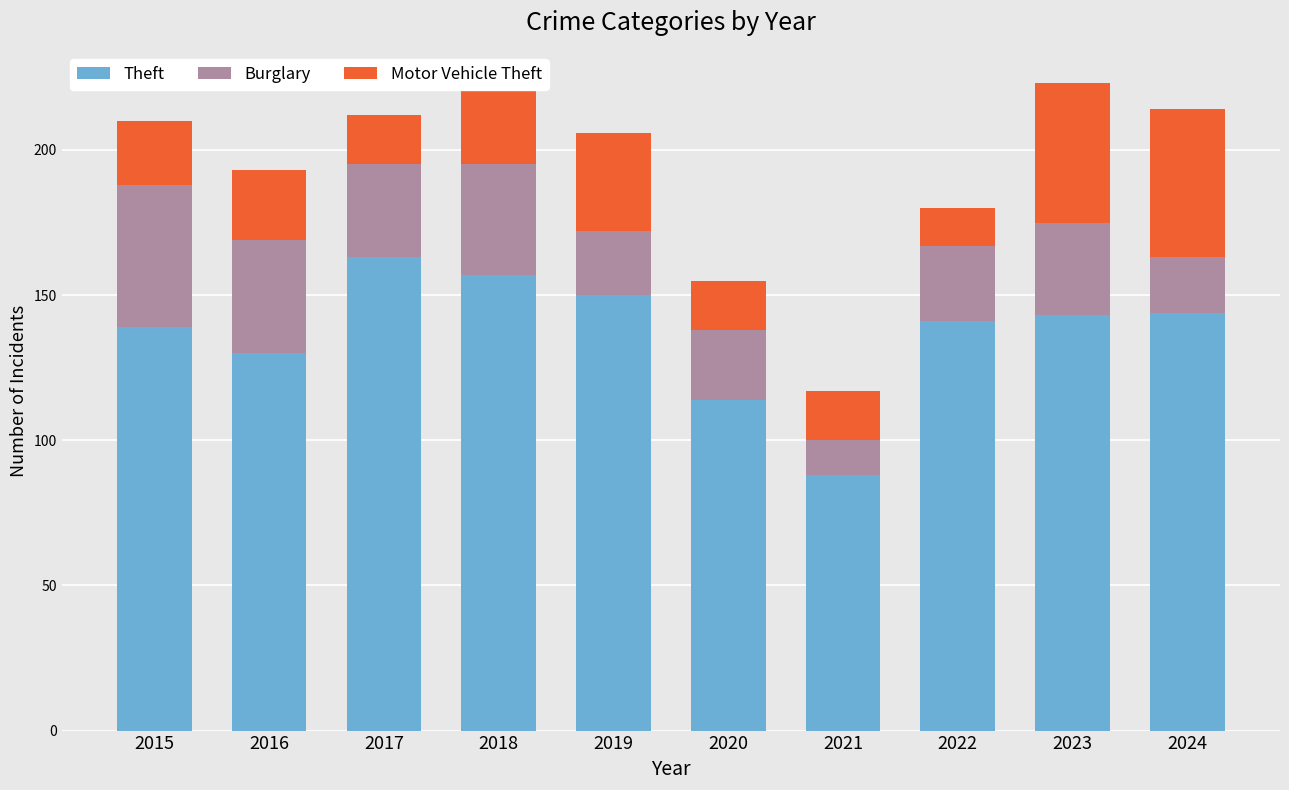

The value of Theft at 2017 is 79. True or false?

False